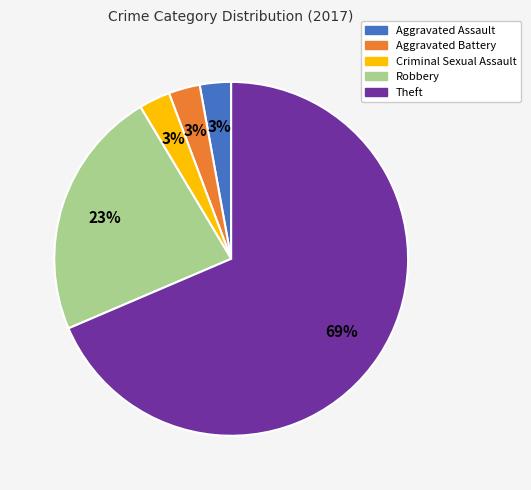

How many slices are in this pie chart?

5